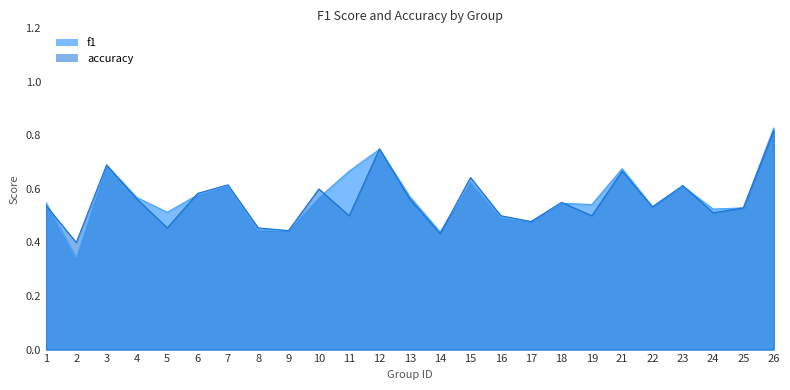

True or false: accuracy and f1 cross at least once.

True